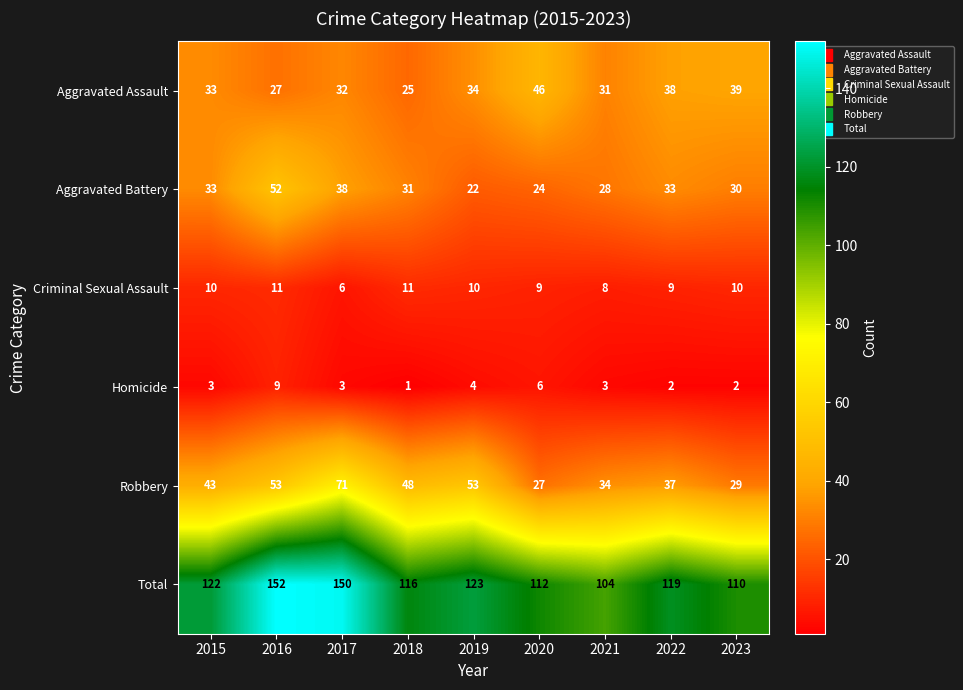

Which label corresponds to the largest value in the chart?

2016